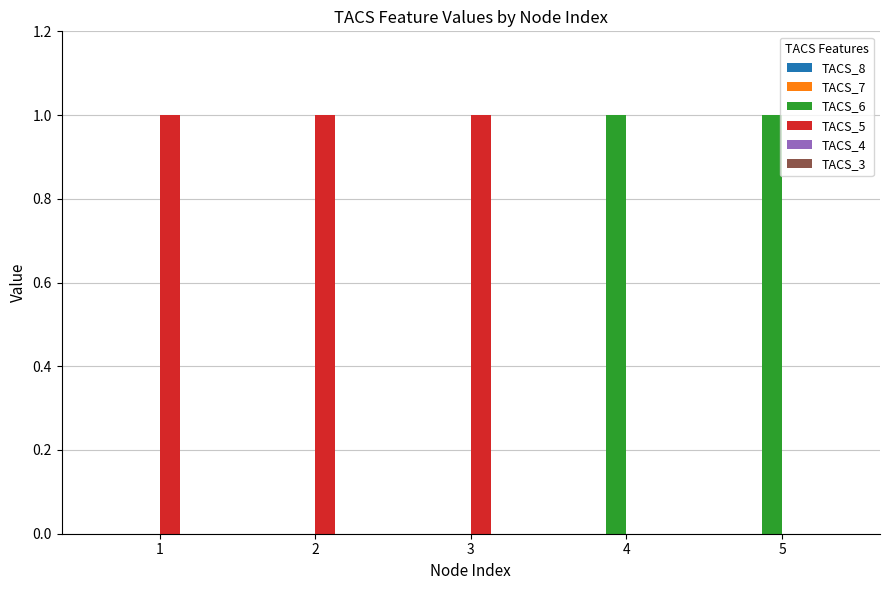

Which series has the largest total across all categories?

TACS_5